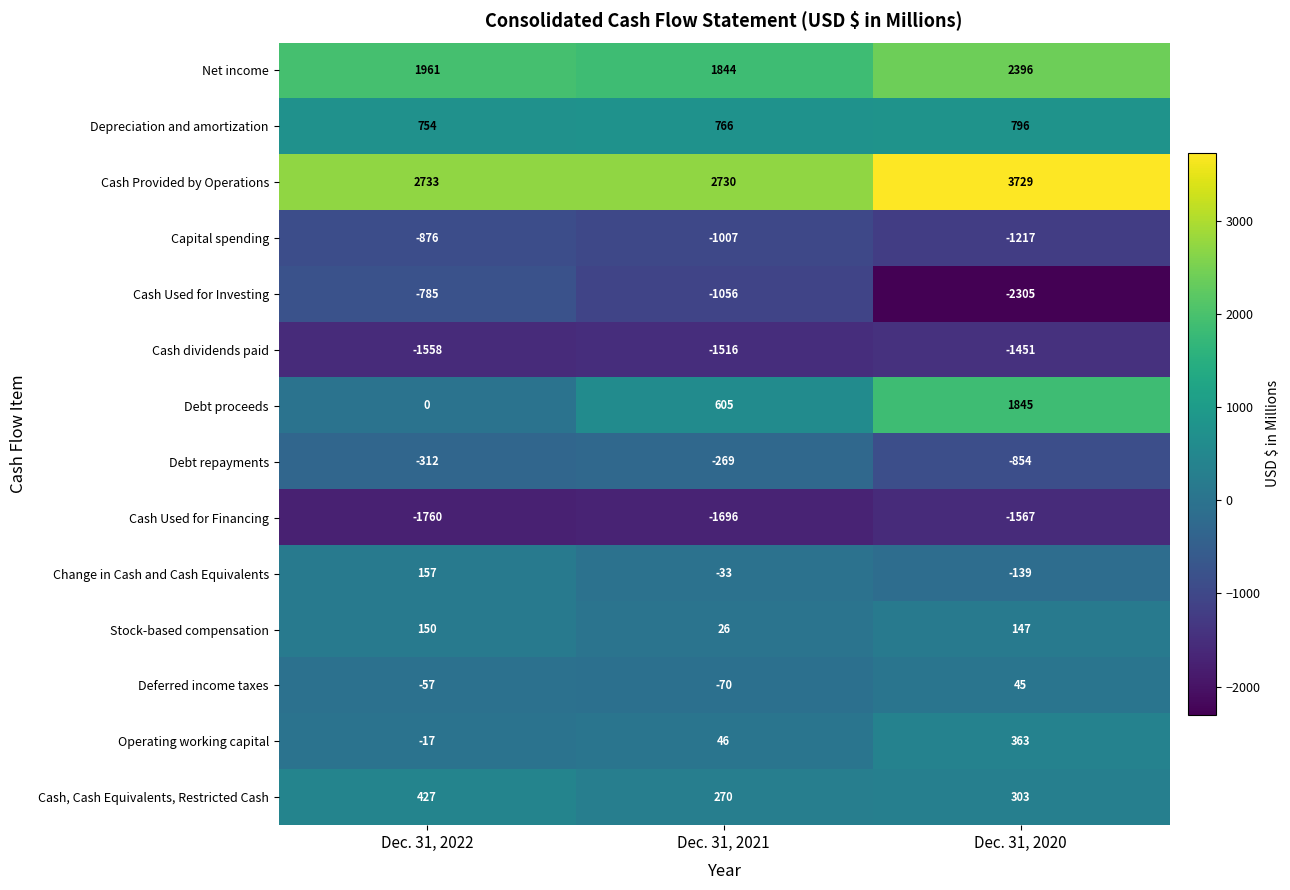

True or false: Stock-based compensation has a value of 50 at Dec. 31, 2022.

False